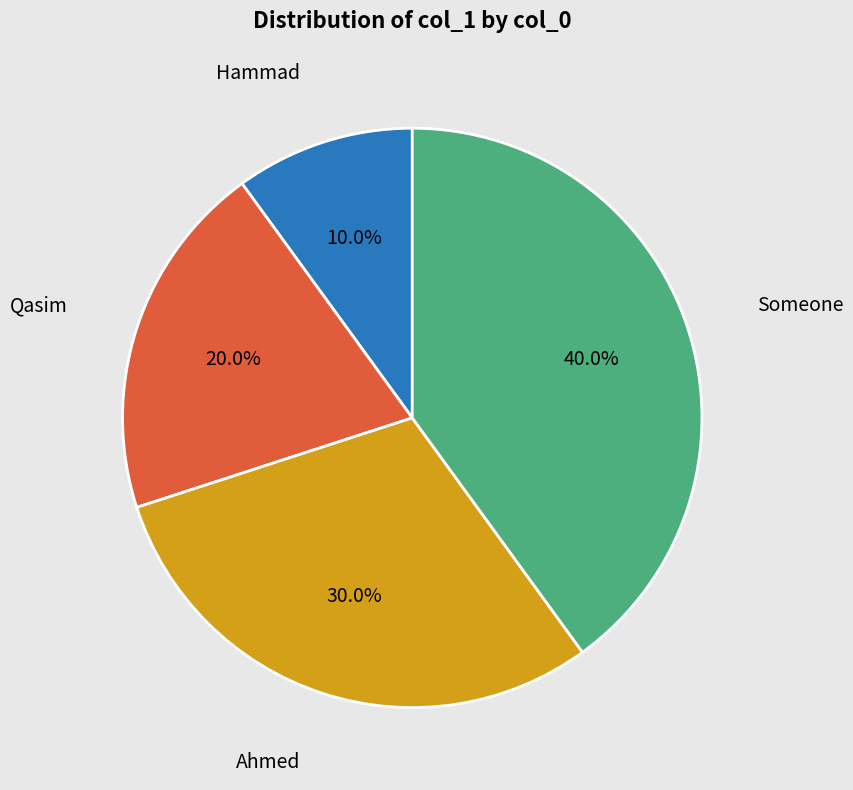

How many slices are in this pie chart?

4